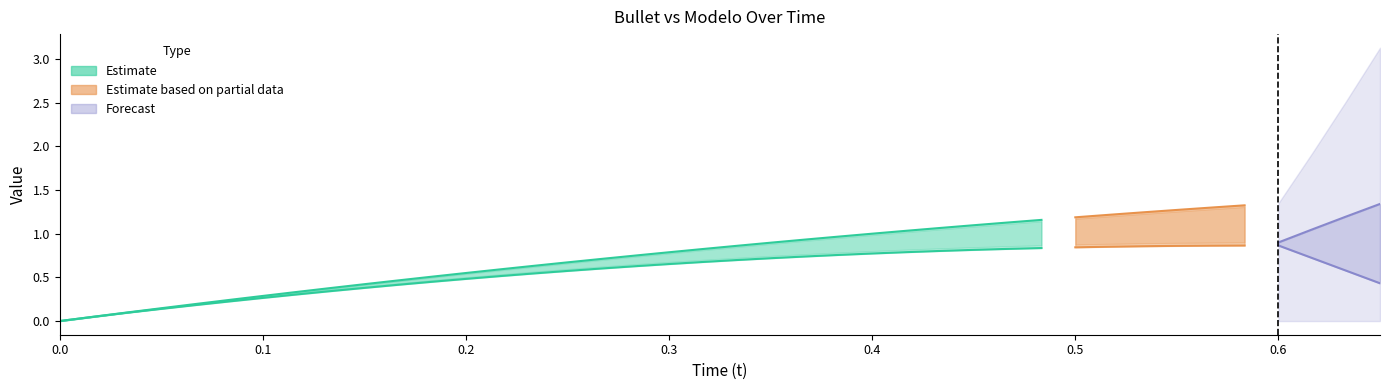

Reading left to right, list all the values displayed in this chart.

Bullet_1: 0.0	0.0	0.1	0.1	0.2	0.2	0.3	0.3	0.4	0.4	0.5	0.5	0.5	0.6	0.6	0.7	0.7	0.7	0.8	0.8	0.8	0.9	0.9	1.0	1.0	1.0	1.1	1.1	1.1	1.1	1.2	1.2	1.2	1.3	1.3	1.3	1.3	1.4	1.4	1.4
Modelo_1: 0.0	0.0	0.1	0.1	0.2	0.2	0.3	0.3	0.4	0.4	0.5	0.5	0.6	0.6	0.6	0.7	0.7	0.7	0.8	0.8	0.9	0.9	0.9	1.0	1.0	1.0	1.1	1.1	1.1	1.2	1.2	1.2	1.2	1.3	1.3	1.3	1.3	1.4	1.4	1.4
Bullet_2: 0.0	0.0	0.1	0.1	0.2	0.2	0.3	0.3	0.3	0.4	0.4	0.4	0.5	0.5	0.5	0.6	0.6	0.6	0.7	0.7	0.7	0.7	0.7	0.8	0.8	0.8	0.8	0.8	0.8	0.8	0.8	0.9	0.9	0.9	0.9	0.9	0.9	0.9	0.9	0.9
Modelo_2: 0.0	0.0	0.1	0.1	0.2	0.2	0.3	0.3	0.4	0.4	0.4	0.5	0.5	0.5	0.6	0.6	0.6	0.6	0.7	0.7	0.7	0.7	0.8	0.8	0.8	0.8	0.8	0.8	0.9	0.9	0.9	0.9	0.9	0.9	0.9	0.9	0.9	0.9	0.9	0.9
Bullet_3: 0.0	0.0	0.1	0.1	0.2	0.2	0.2	0.3	0.3	0.3	0.4	0.4	0.4	0.4	0.5	0.5	0.5	0.5	0.5	0.5	0.5	0.5	0.5	0.5	0.5	0.5	0.5	0.5	0.5	0.5	0.0	0.0	0.0	0.0	0.0	0.0	0.0	0.0	0.0	0.0
Modelo_3: 0.0	0.0	0.1	0.1	0.2	0.2	0.3	0.3	0.3	0.4	0.4	0.4	0.5	0.5	0.5	0.5	0.5	0.5	0.6	0.6	0.6	0.6	0.6	0.6	0.6	0.6	0.6	0.6	0.6	0.6	0.0	0.0	0.0	0.0	0.0	0.0	0.0	0.0	0.0	0.0